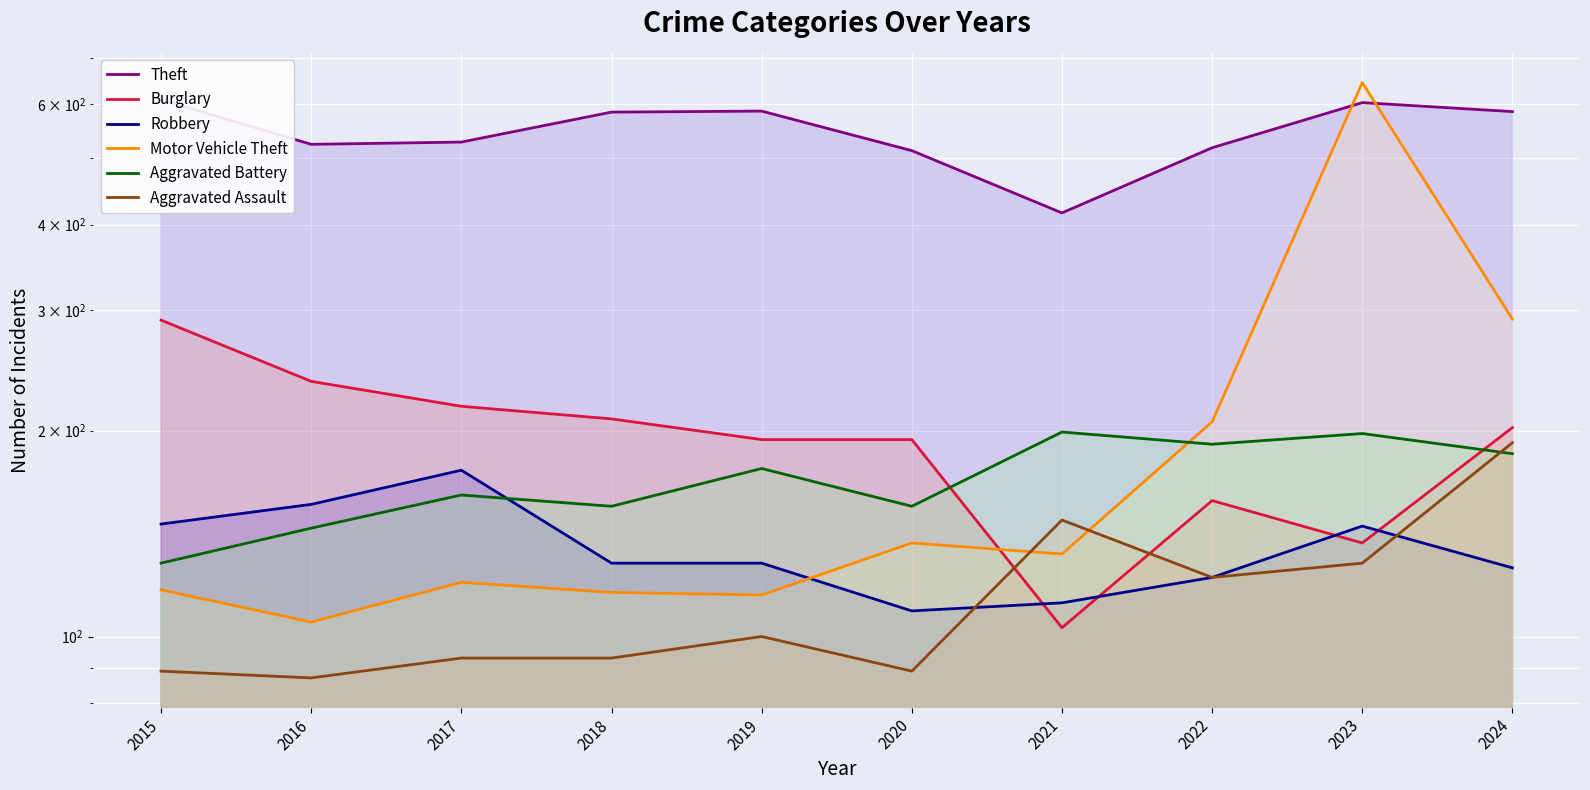

Is the value of Aggravated Assault at 2015 greater than the value of Motor Vehicle Theft at 2022?

No